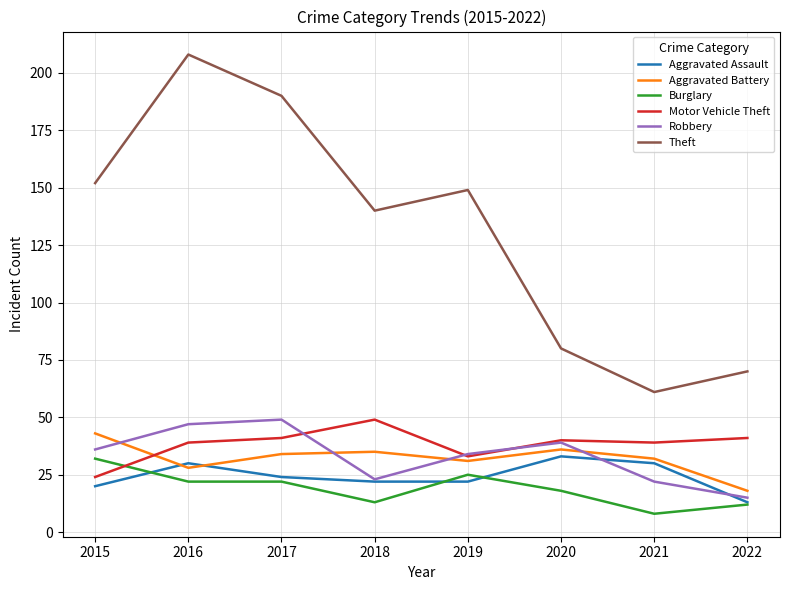

Is it true that Aggravated Battery equals 53 at 2018?

False